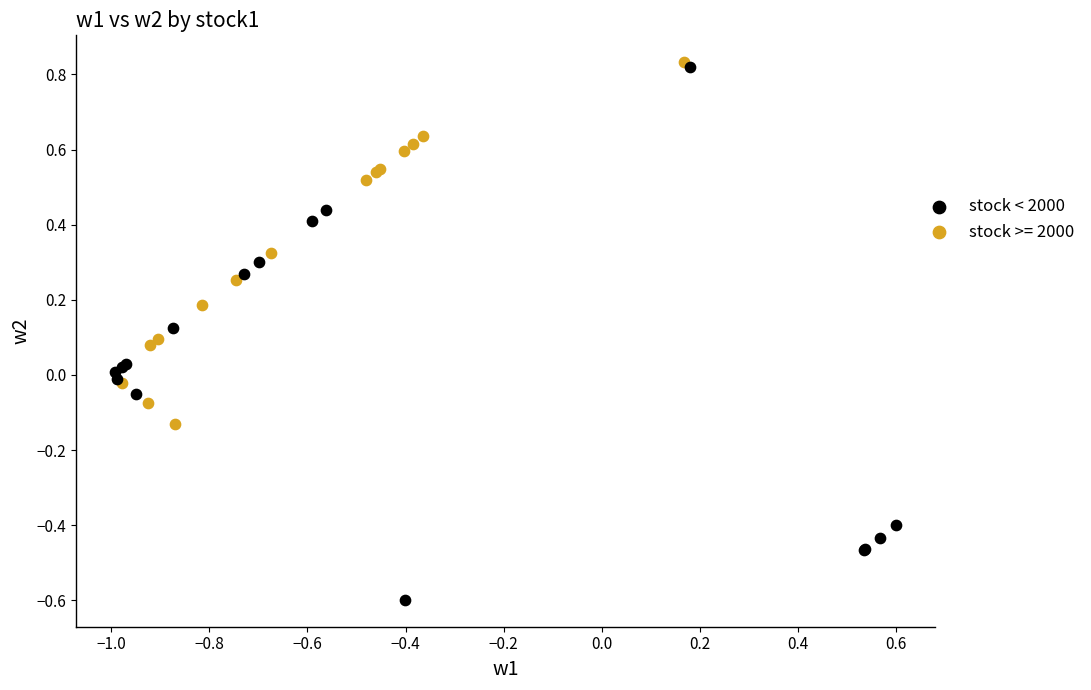

Which series reaches the minimum Y coordinate?

stock < 2000